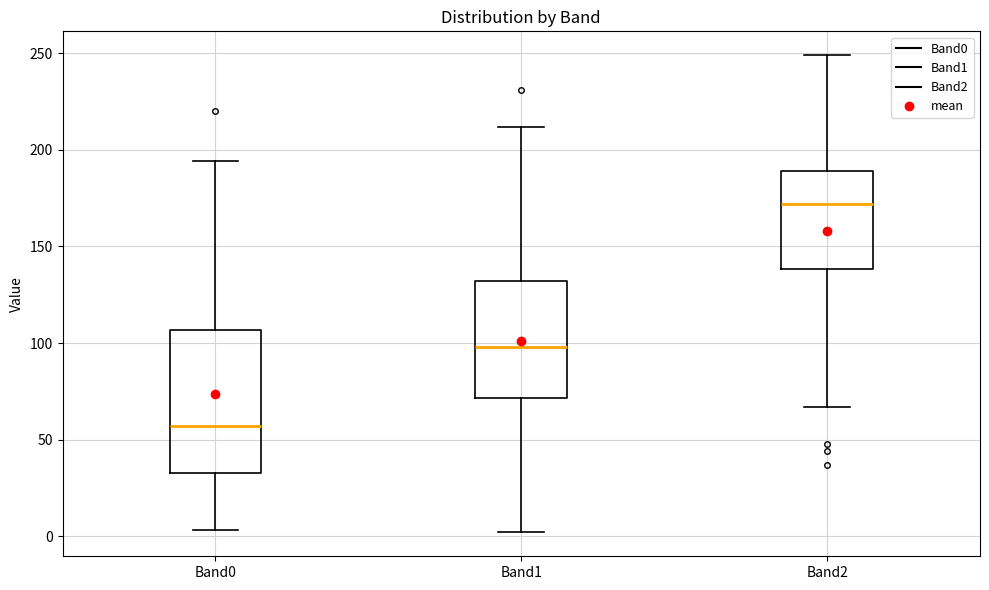

Reading left to right, read every box against the y-axis: the position of its median line, the range the box covers, and the ends of its whiskers. The values are not printed on the chart, so give them approximately, as read against the axis.

Band0: median 55, box 35 to 105, whiskers 5 to 195
Band1: median 100, box 70 to 130, whiskers 0 to 210
Band2: median 170, box 140 to 190, whiskers 65 to 250